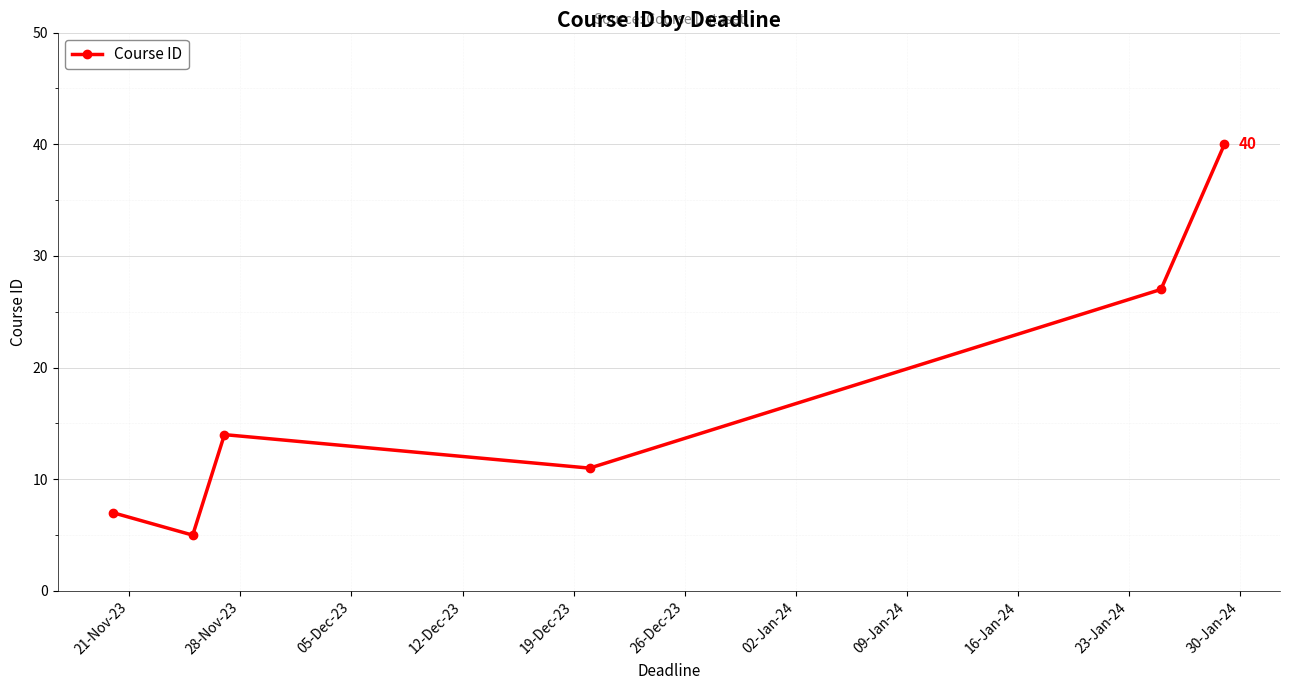

How many interior local valleys (lower than both neighbors) does the data have?

2